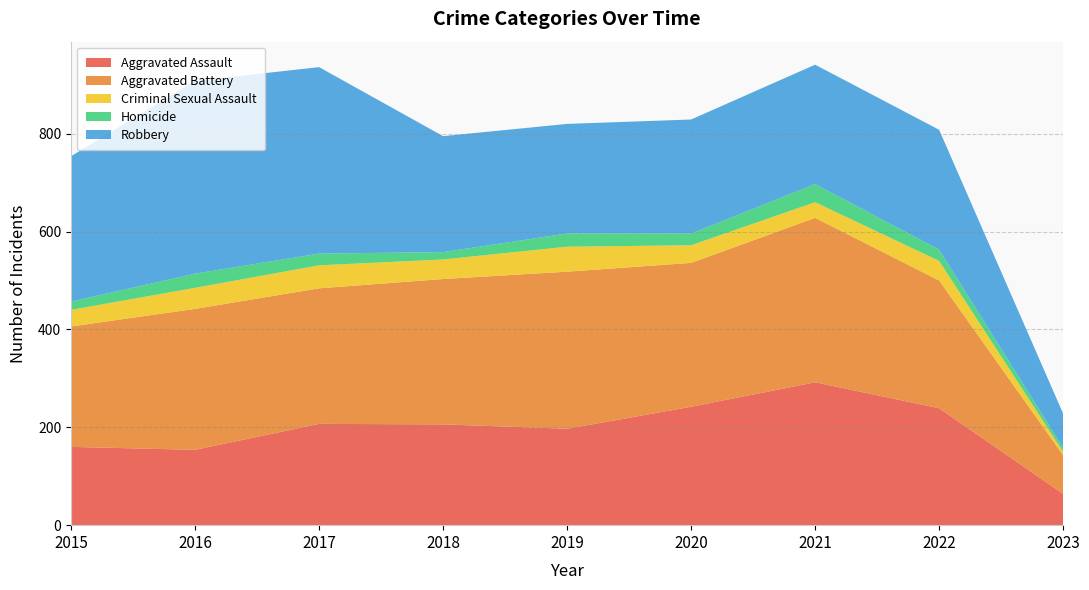

Reading left to right, list all the values displayed in this chart.

Aggravated Assault: 2015=160	2016=154	2017=207	2018=206	2019=197	2020=242	2021=292	2022=239	2023=64
Aggravated Battery: 2015=246	2016=288	2017=277	2018=297	2019=321	2020=294	2021=336	2022=261	2023=79
Criminal Sexual Assault: 2015=34	2016=43	2017=47	2018=40	2019=51	2020=36	2021=32	2022=40	2023=7
Homicide: 2015=17	2016=29	2017=24	2018=15	2019=27	2020=24	2021=37	2022=23	2023=8
Robbery: 2015=297	2016=394	2017=381	2018=237	2019=224	2020=233	2021=244	2022=245	2023=70